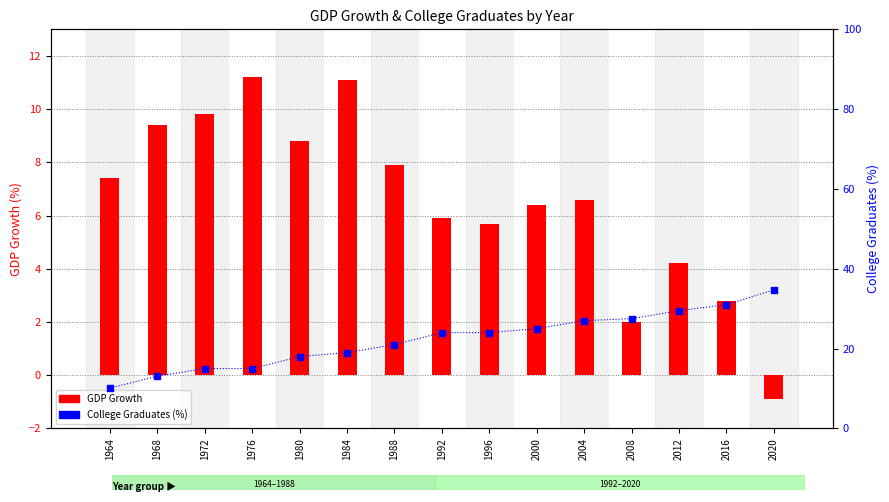

What are all the series names shown in the legend?

GDP Growth, College Graduates (%)